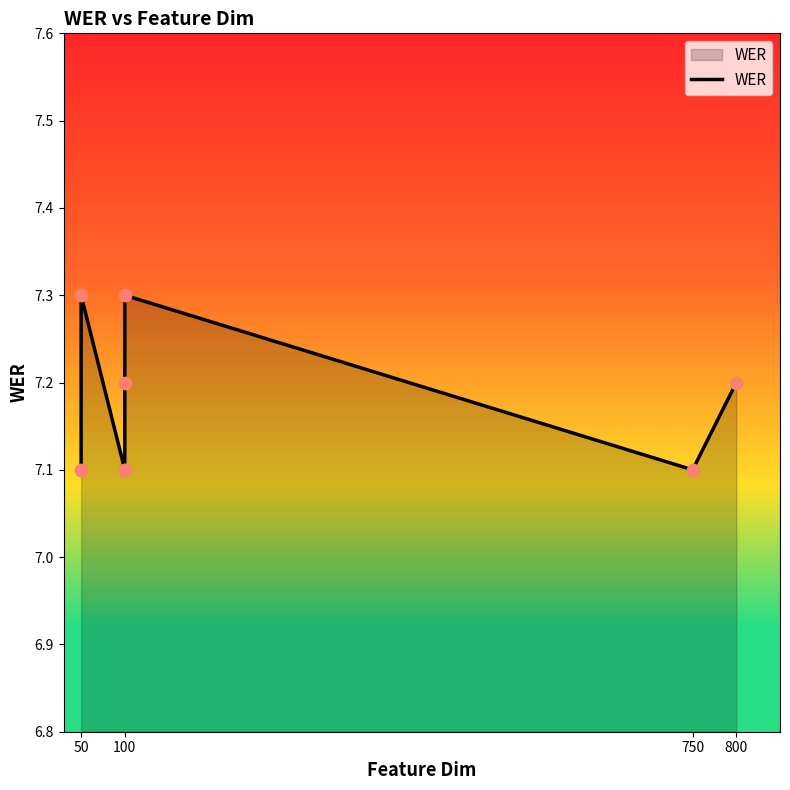

Approximately how many times larger is the value at 50 compared to 800?

1.0